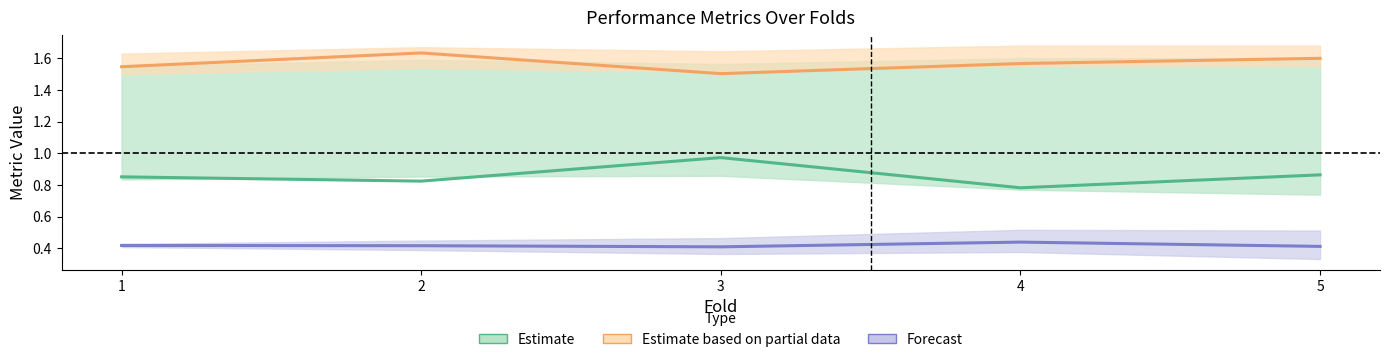

How many categories are shown in the chart?

5